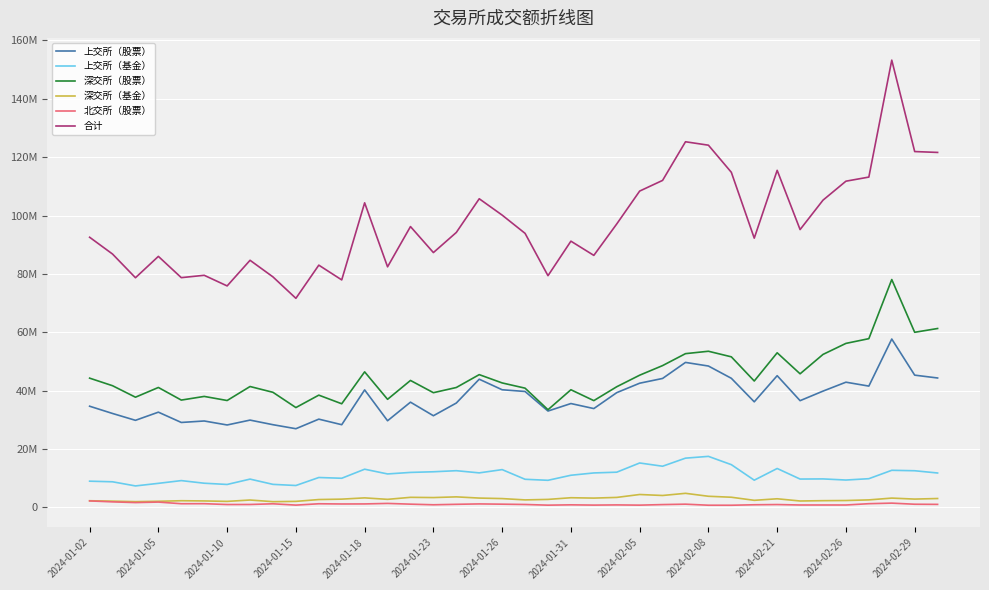

What are all the series names shown in the legend?

上交所（股票）, 上交所（基金）, 深交所（股票）, 深交所（基金）, 北交所（股票）, 合计